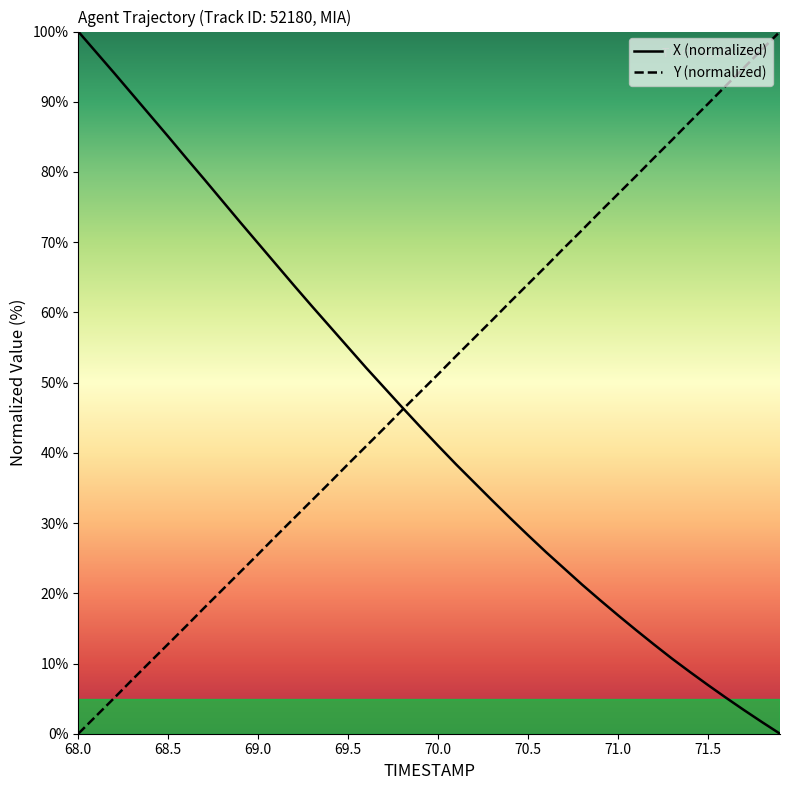

What is the average value of the Y (normalized) series?

50.0